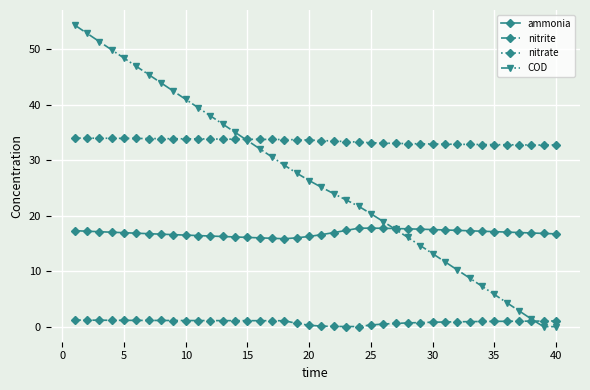

Which series has the largest total across all categories?

nitrate